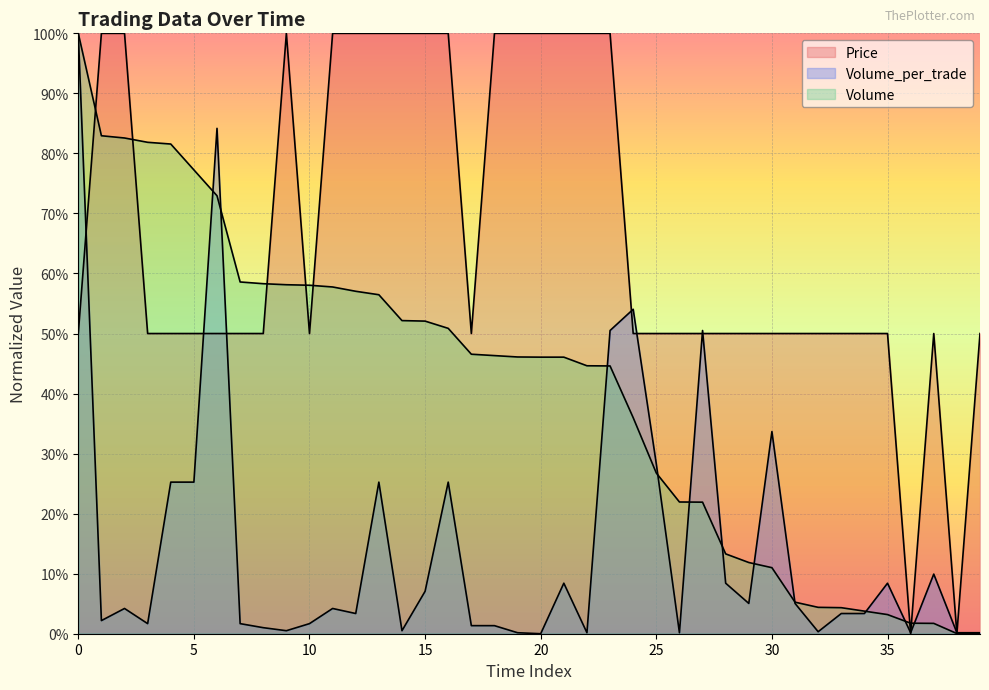

After their last crossing, which series has the higher values: Volume_per_trade or Volume?

Volume_per_trade